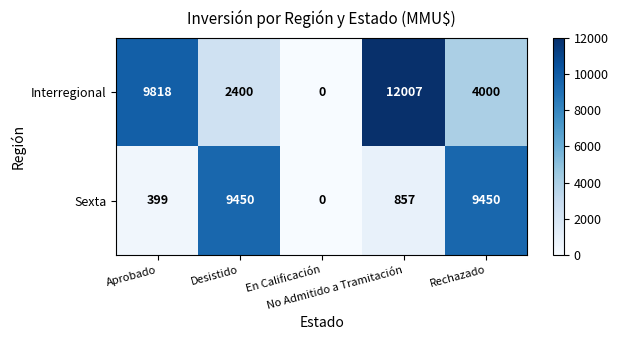

Which series has the widest spread of values?

Interregional